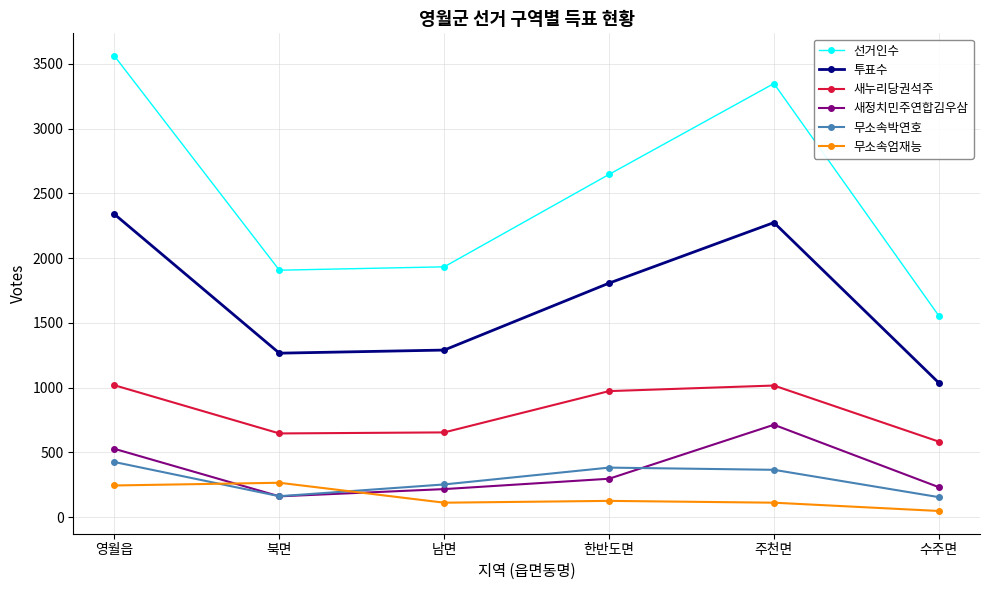

True or false: 새정치민주연합김우삼 has a value of 527 at 영월읍.

True